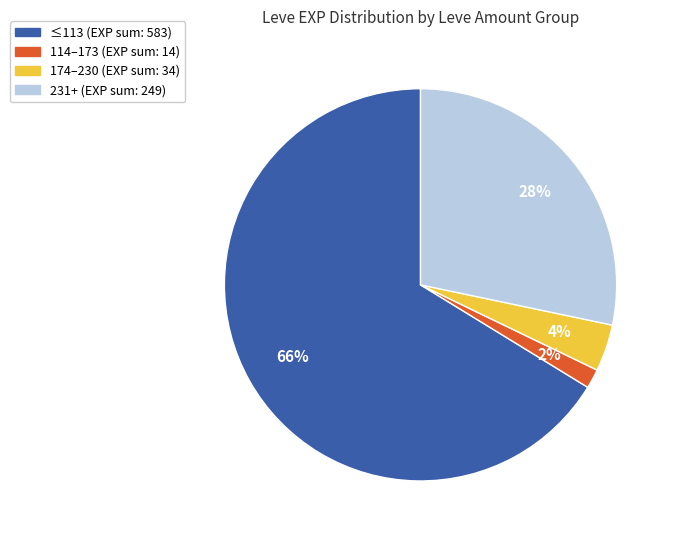

To the nearest percent, what is the average slice percentage?

25%